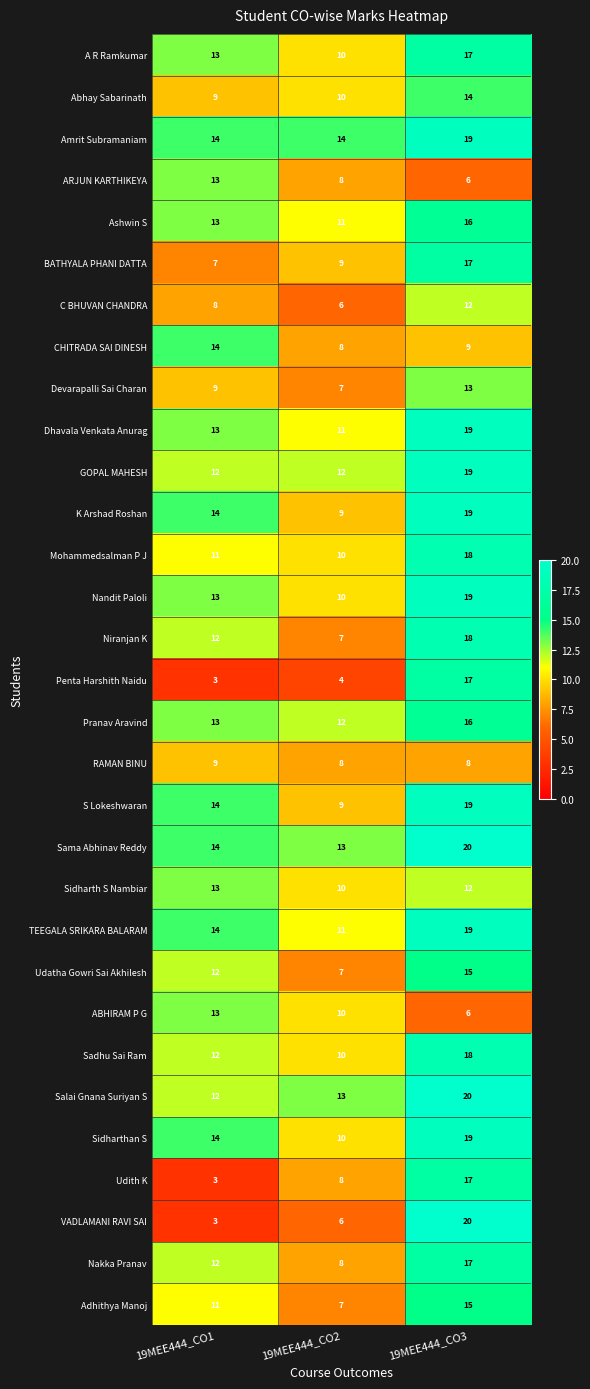

True or false: Udith K has a value of 17 at 19MEE444_CO3.

True